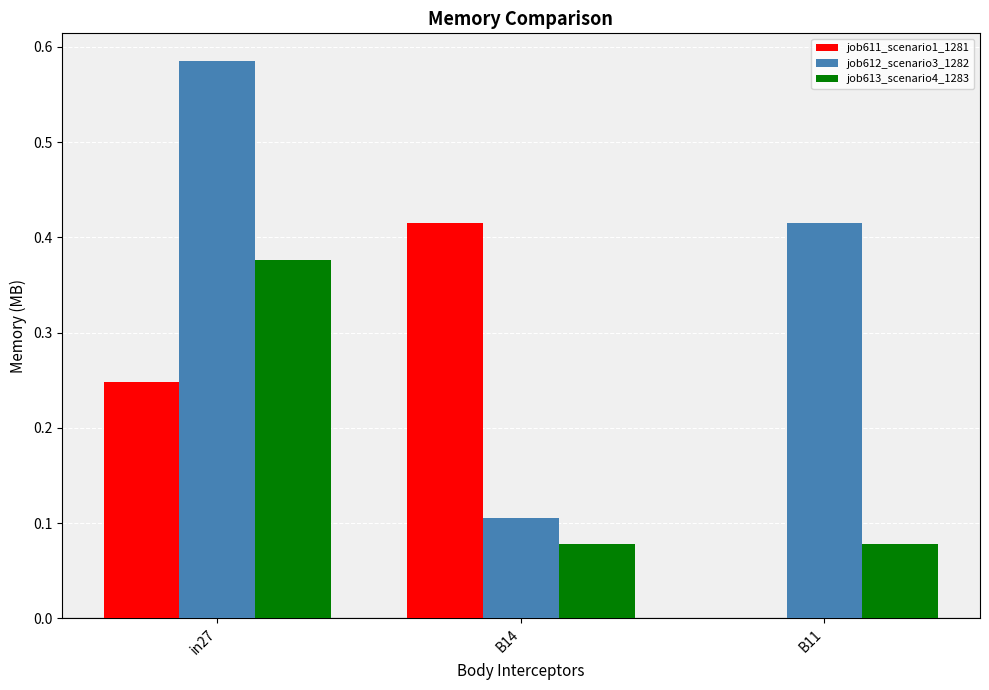

The job612_scenario3_1282 series shows 0.1 at B14. True or false?

True